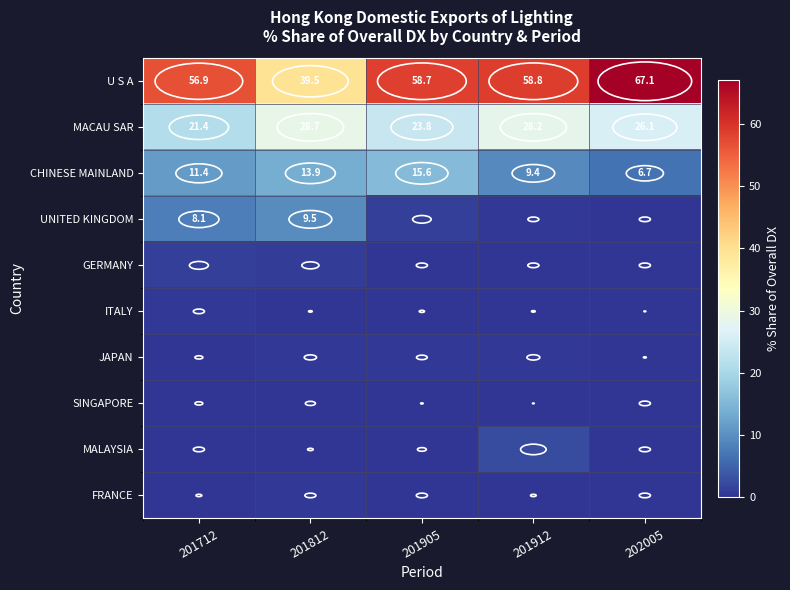

At which category is the sum across all series the highest?

202005